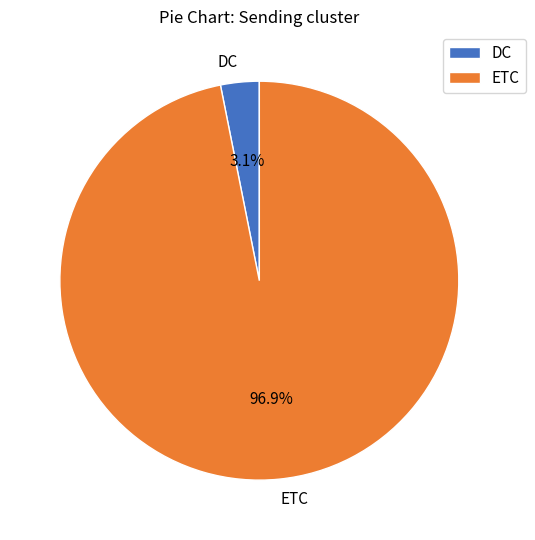

Is DC the majority of the pie?

No